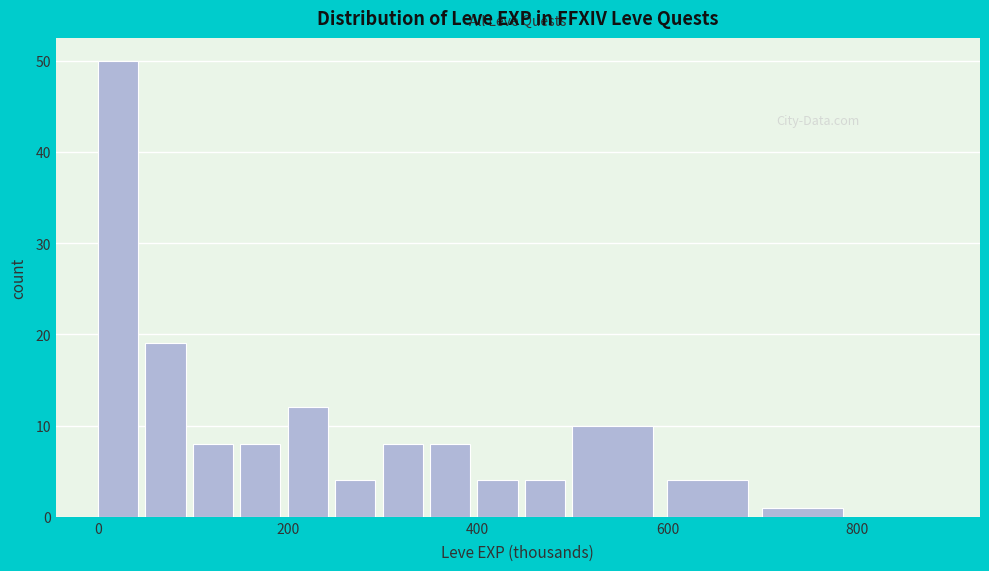

Read against the x-axis, roughly where is the centre of the tallest bar?

20